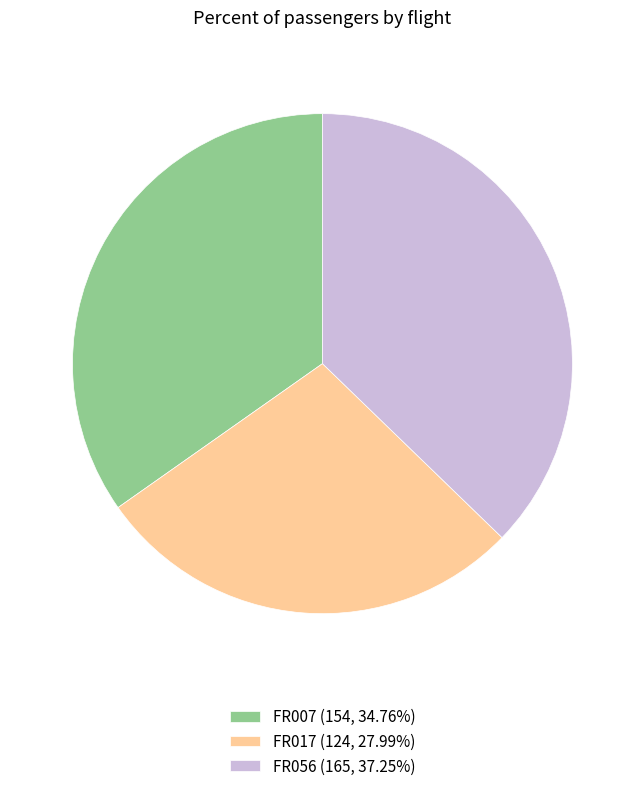

Do FR056 (165, 37.25%) and FR007 (154, 34.76%) together represent more than half of the pie?

Yes